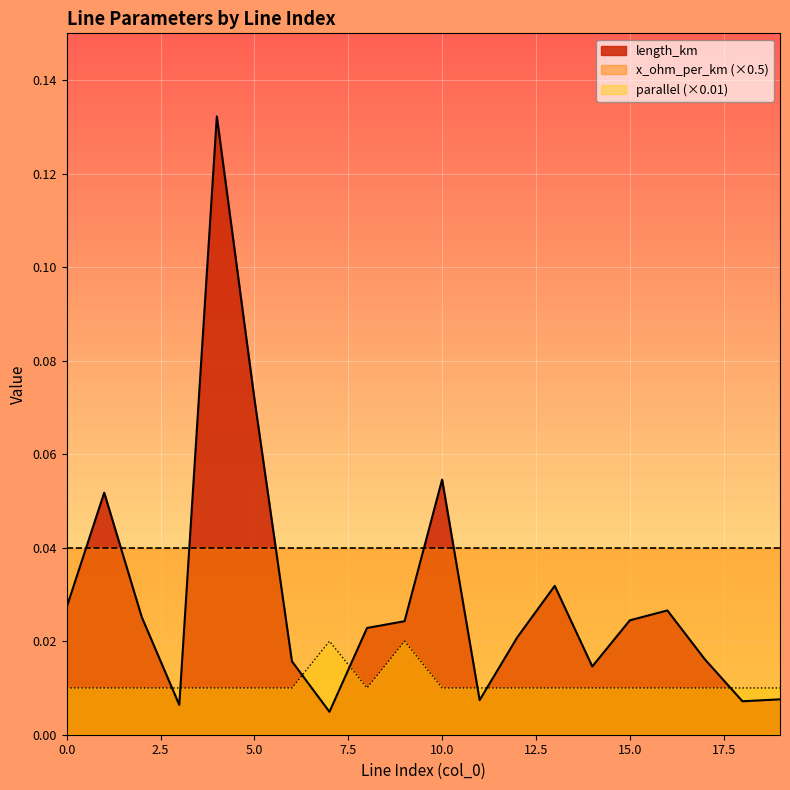

Reading left to right, transcribe all the data shown in this chart.

length_km: 0=0.0	1=0.1	2=0.0	3=0.0	4=0.1	5=0.1	6=0.0	7=0.0	8=0.0	9=0.0	10=0.1	11=0.0	12=0.0	13=0.0	14=0.0	15=0.0	16=0.0	17=0.0	18=0.0	19=0.0
parallel: 0=0.0	1=0.0	2=0.0	3=0.0	4=0.0	5=0.0	6=0.0	7=0.0	8=0.0	9=0.0	10=0.0	11=0.0	12=0.0	13=0.0	14=0.0	15=0.0	16=0.0	17=0.0	18=0.0	19=0.0